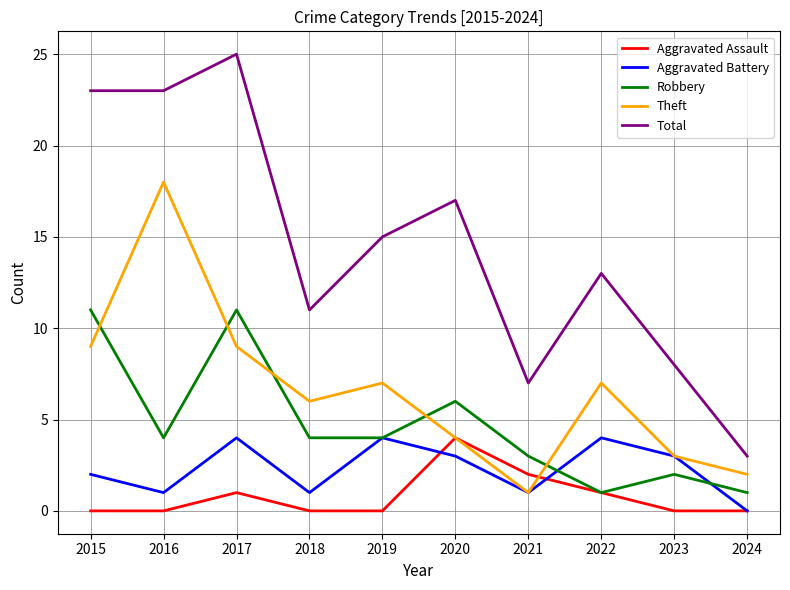

Reading left to right, extract all data points from this chart.

Aggravated Assault: 0	0	1	0	0	4	2	1	0	0
Aggravated Battery: 2	1	4	1	4	3	1	4	3	0
Robbery: 11	4	11	4	4	6	3	1	2	1
Theft: 9	18	9	6	7	4	1	7	3	2
Total: 23	23	25	11	15	17	7	13	8	3